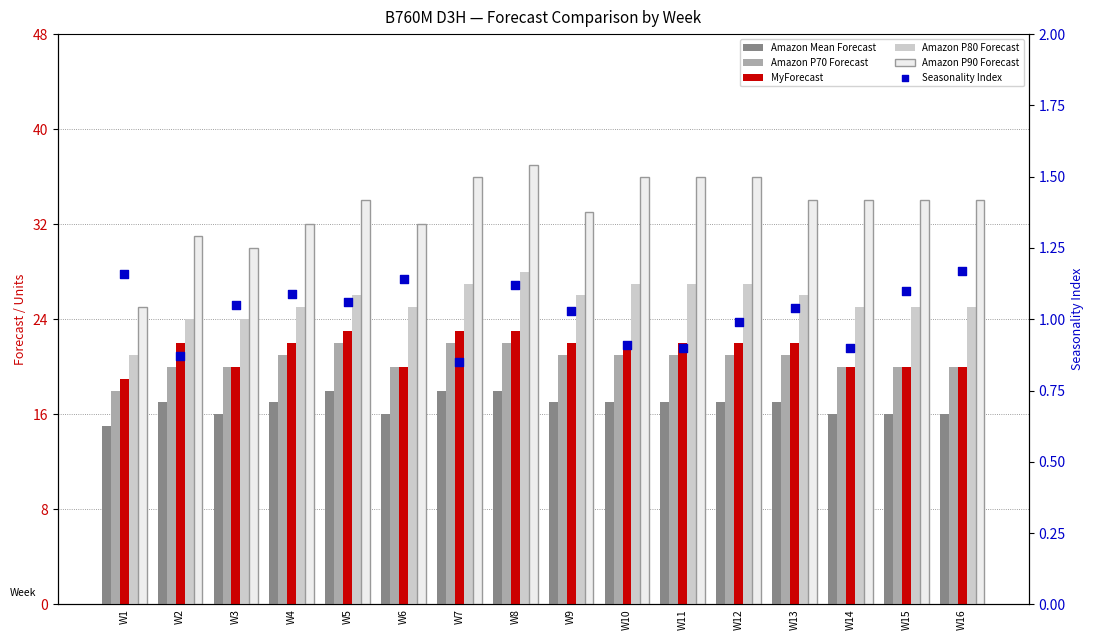

Which series contains the highest Y value?

Amazon P90 Forecast